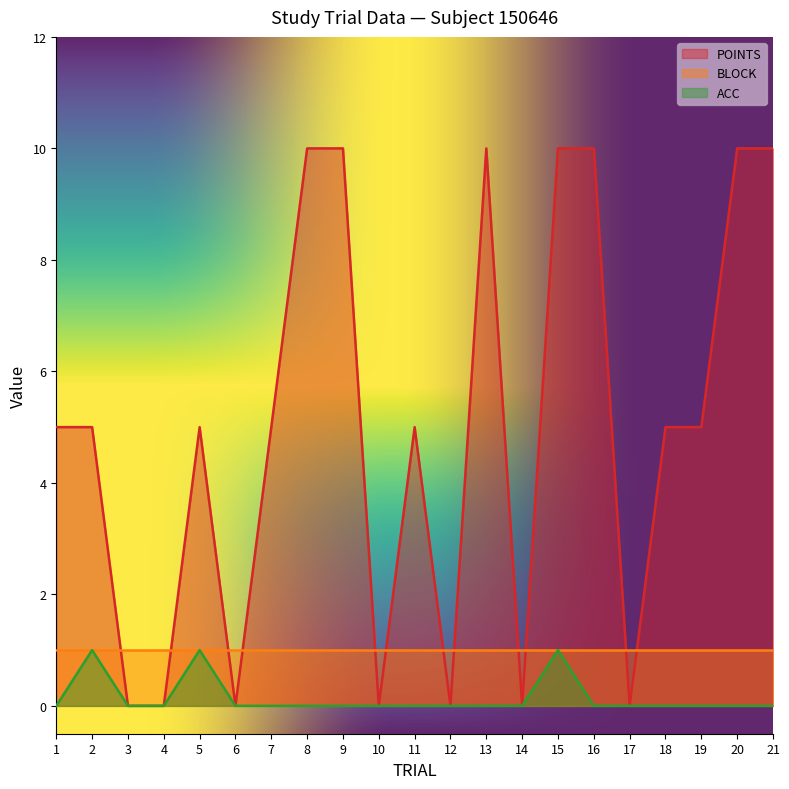

Which series has the largest total across all categories?

POINTS